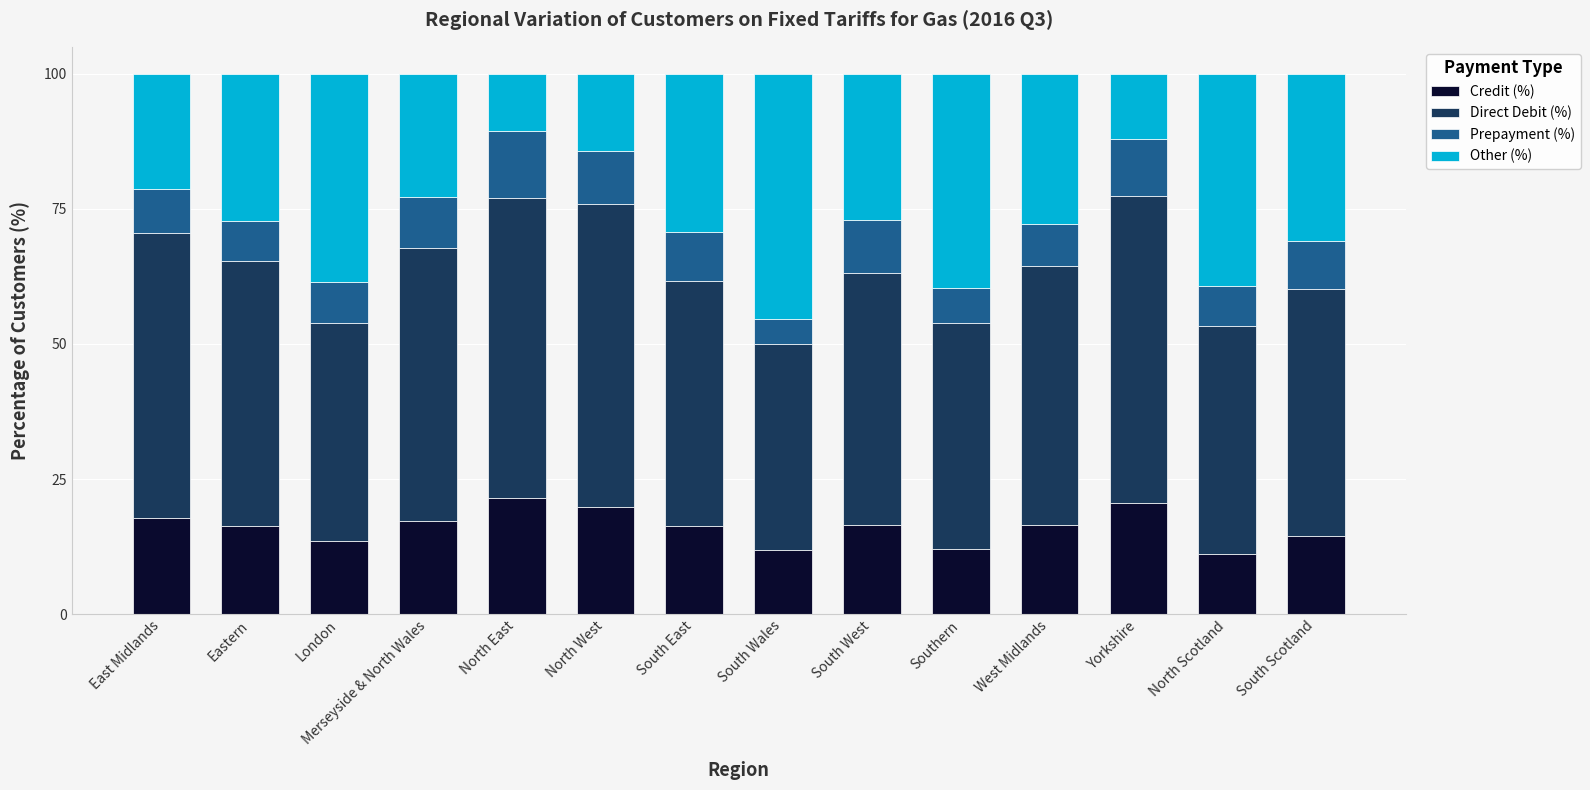

The Credit (%) series shows 17.8 at East Midlands. True or false?

True